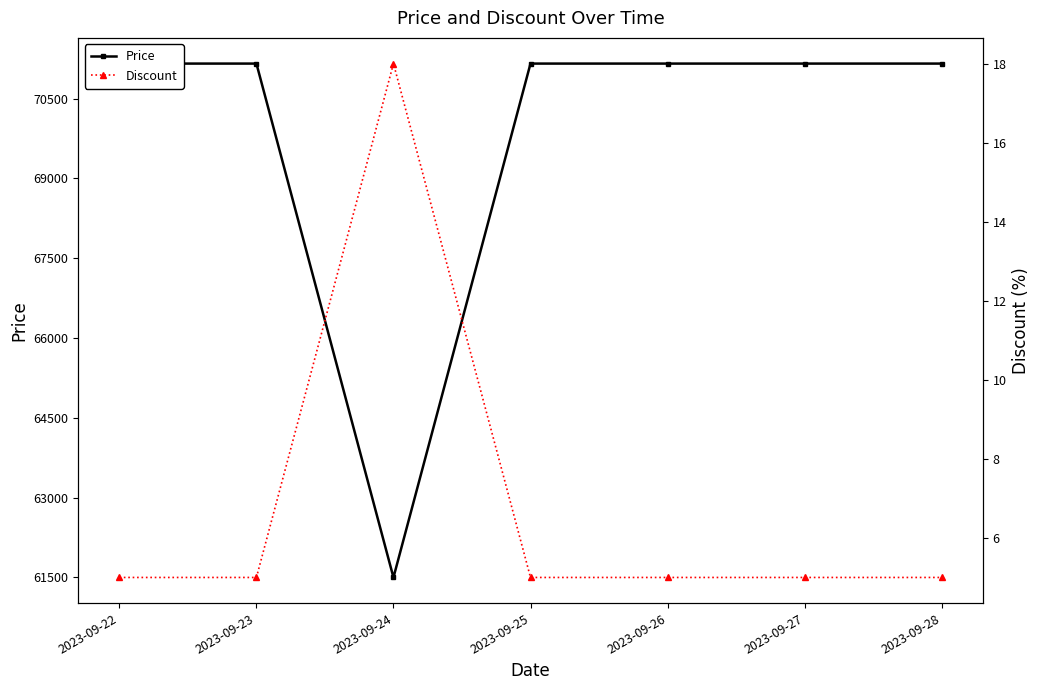

Which series has the widest spread of values?

Price